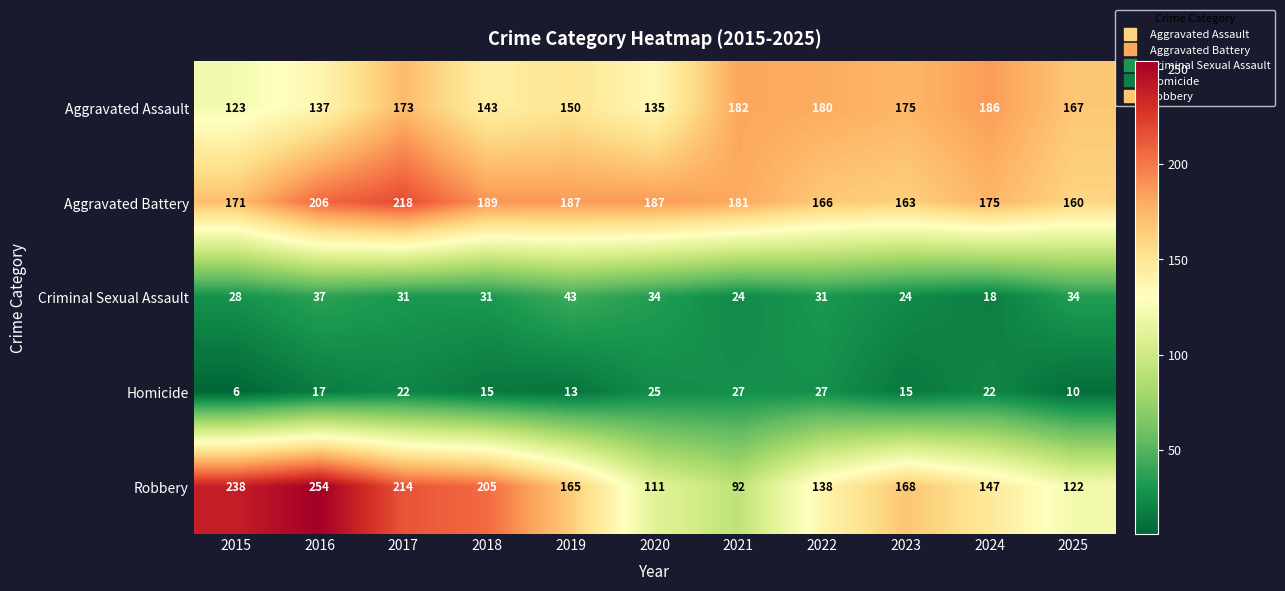

How many Criminal Sexual Assault values are between 24 and 34?

8